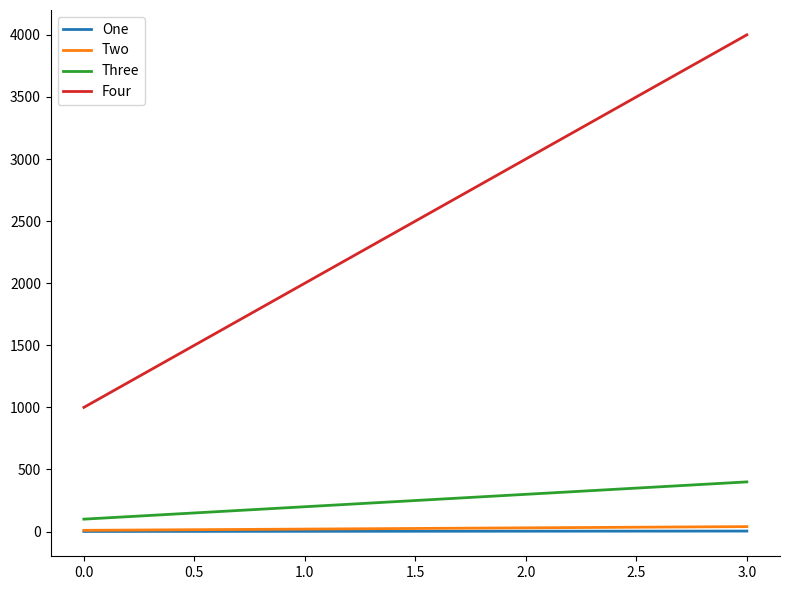

What is the sum of the Three values at 1.0 and 0.0?

300